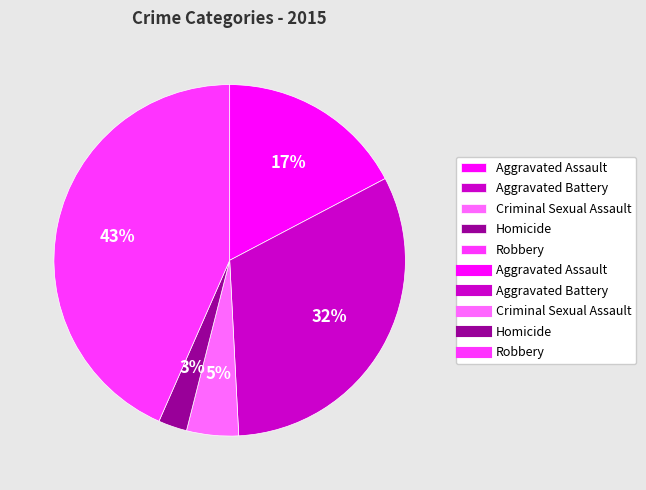

Does any single category account for the majority?

No